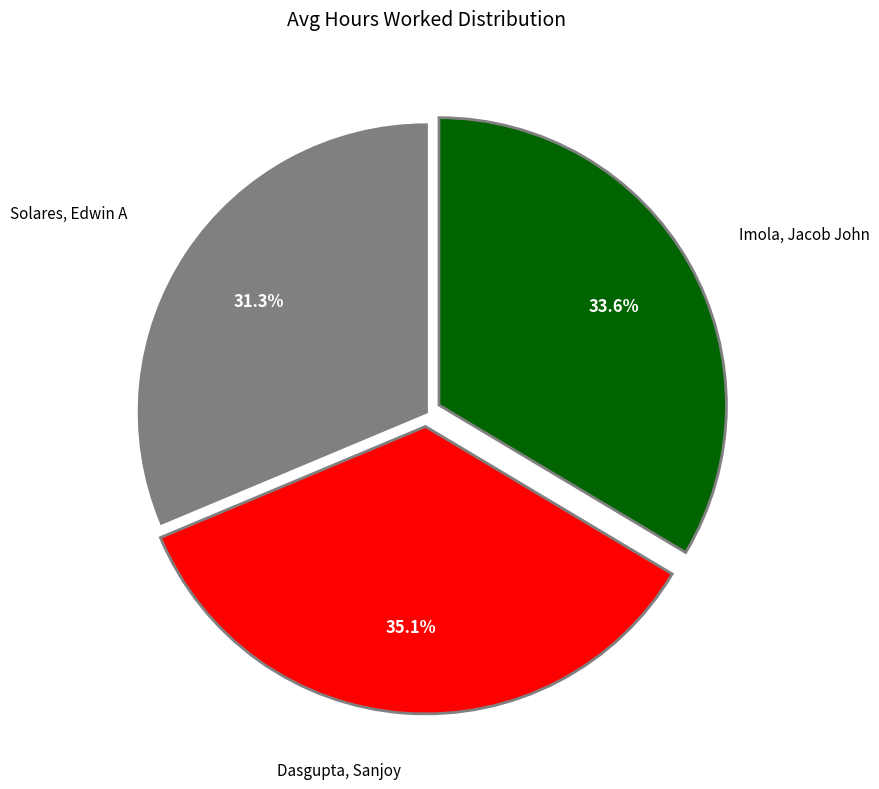

Is there a majority slice in this chart?

No